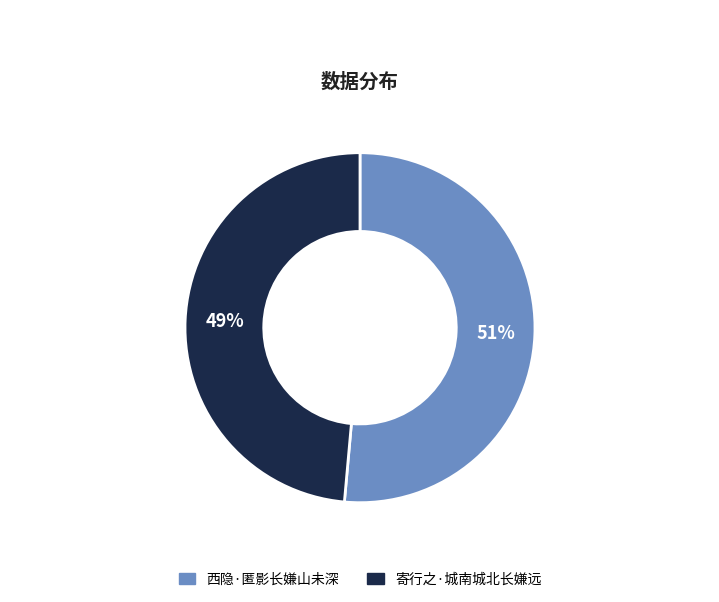

Is there a majority slice in this chart?

Yes